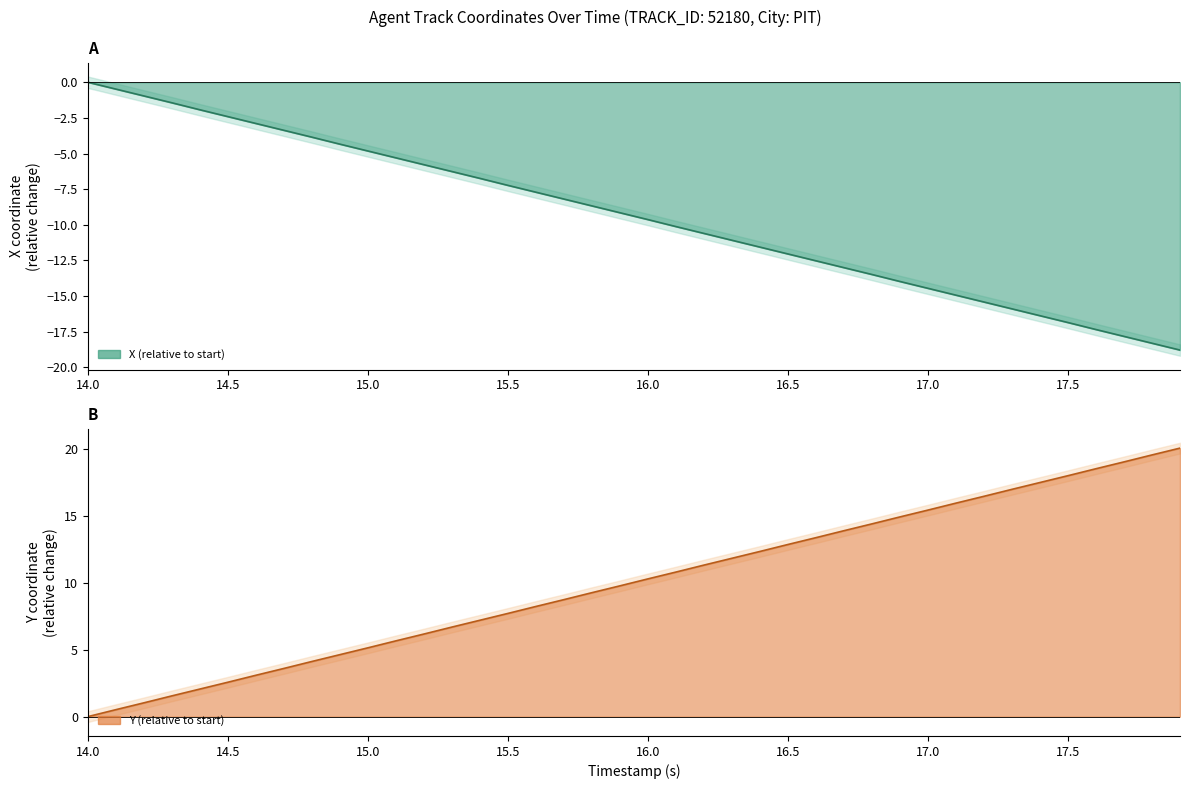

How many categories are shown in the chart?

40